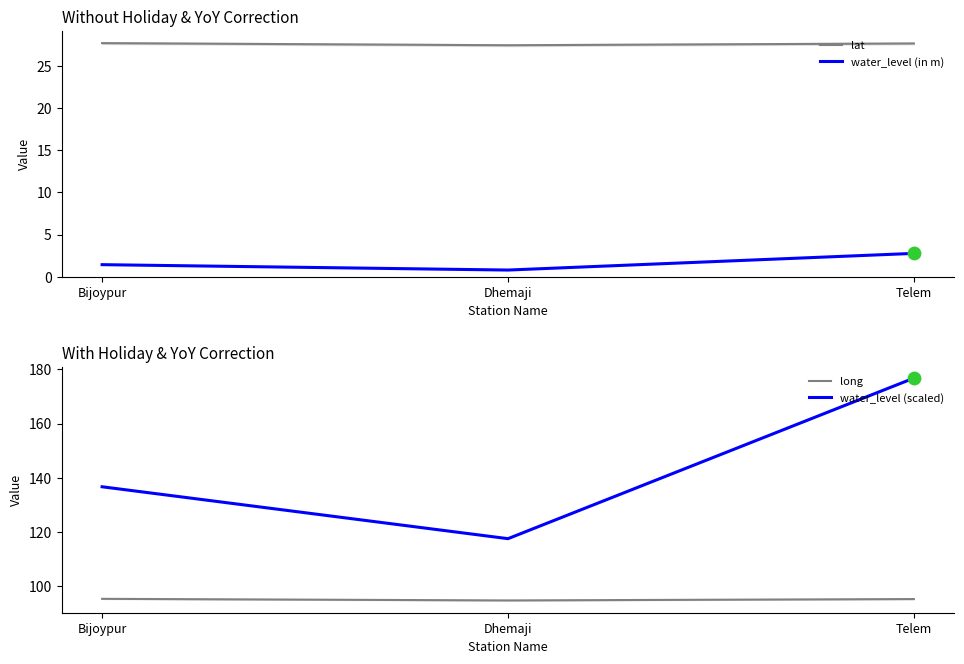

What are all the series names shown in the legend?

lat, water_level (in m), long, water_level (scaled)